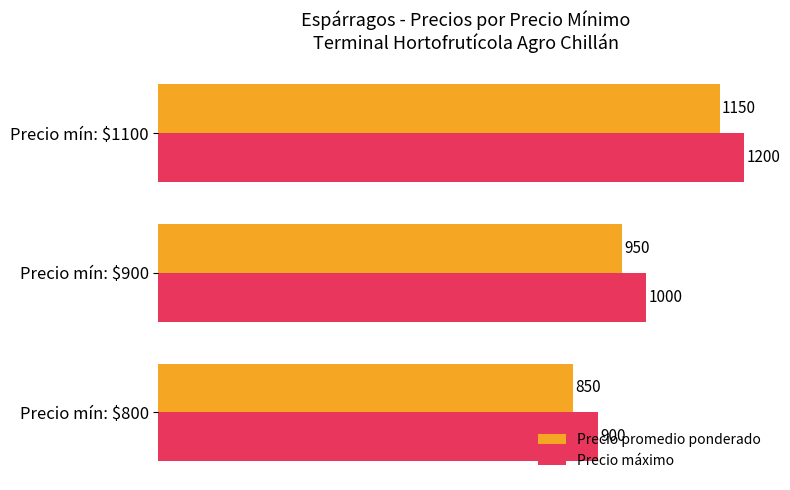

At how many categories does at least one series exceed 1178?

1